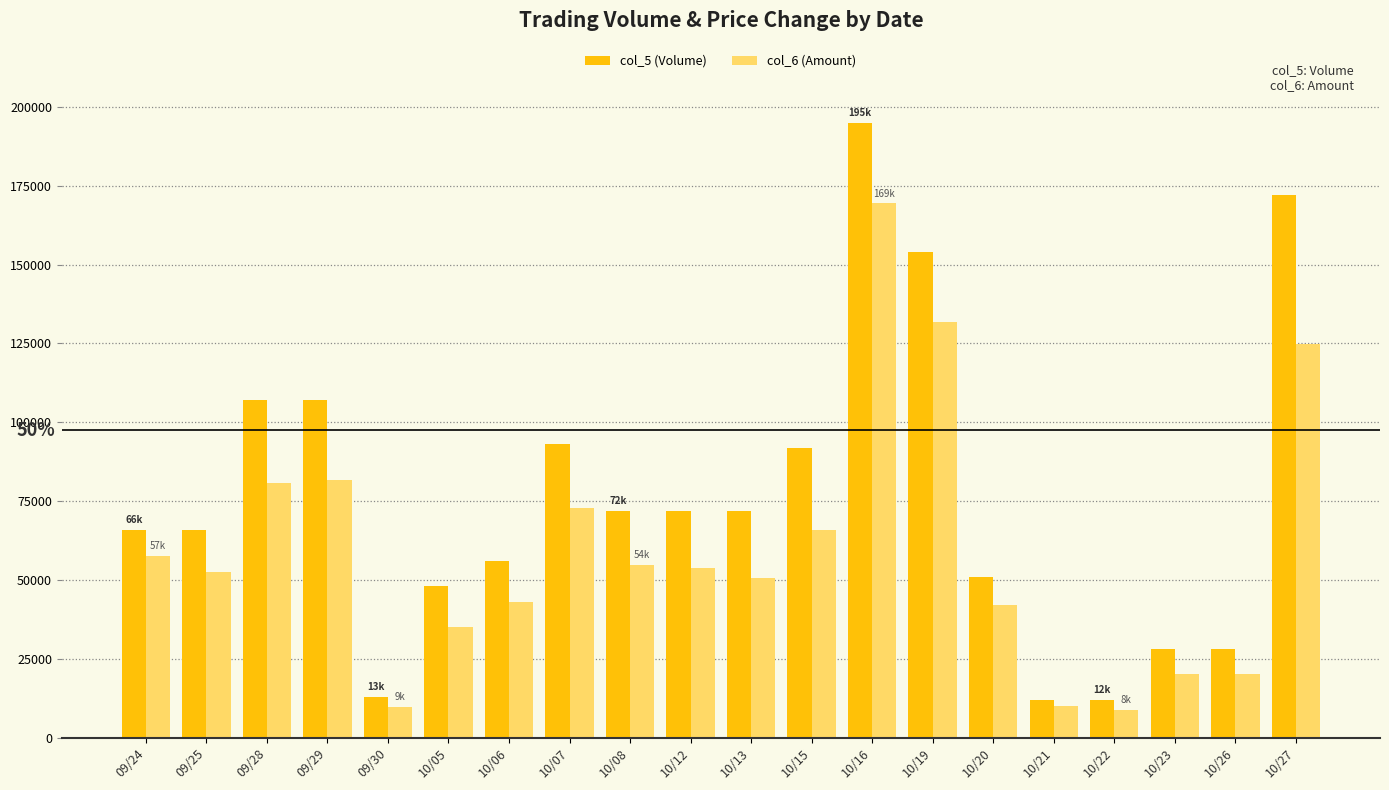

What is the label of the 4th bar from the right?

10/22